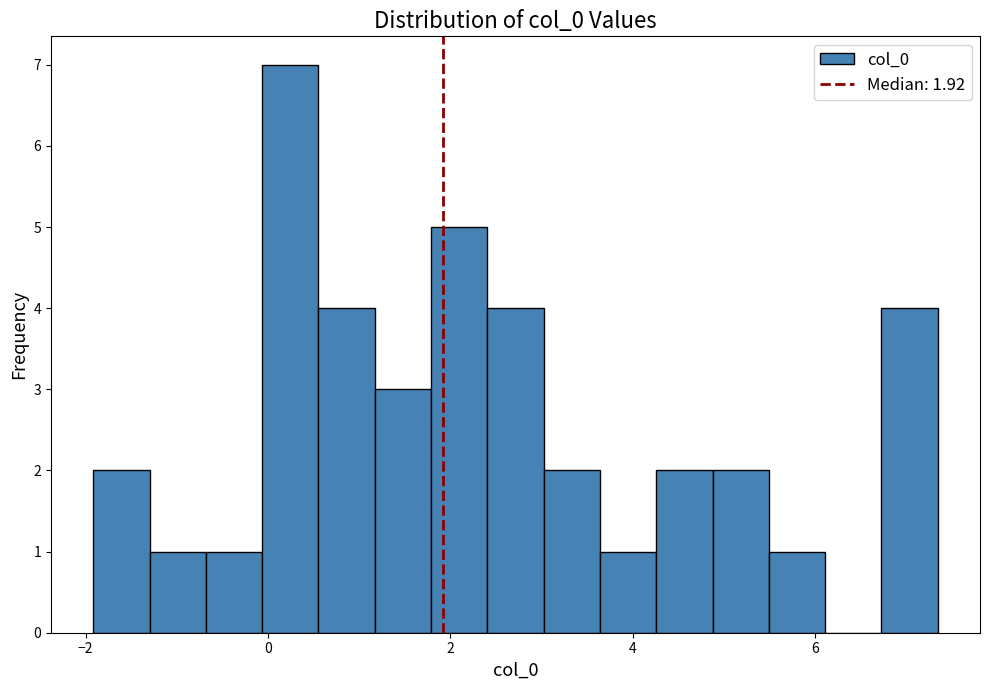

Around what value on the x-axis is the tallest bar? Give the approximate position of its centre, as read against the axis.

0.2